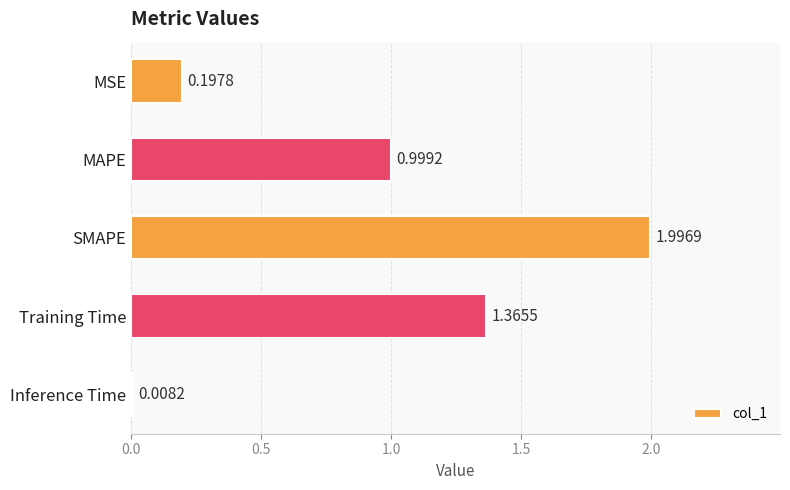

What is the label of the 3rd bar from the top?

SMAPE